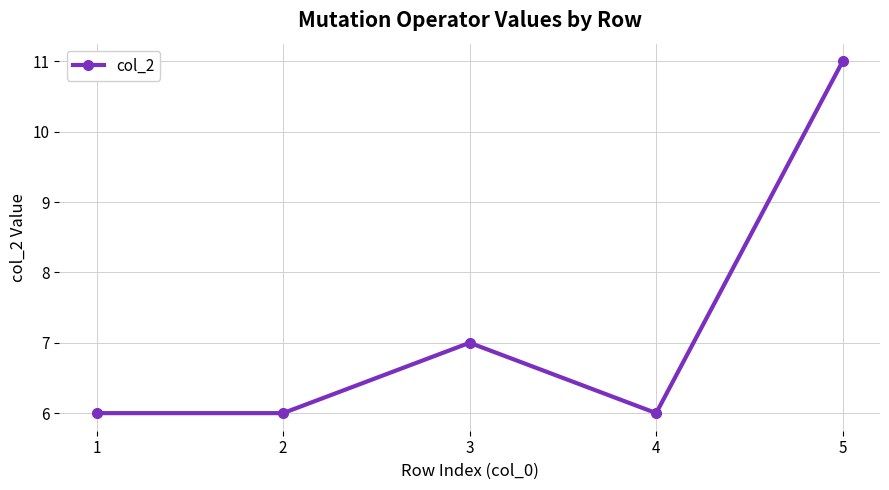

What is the difference between the maximum and second lowest values?

5